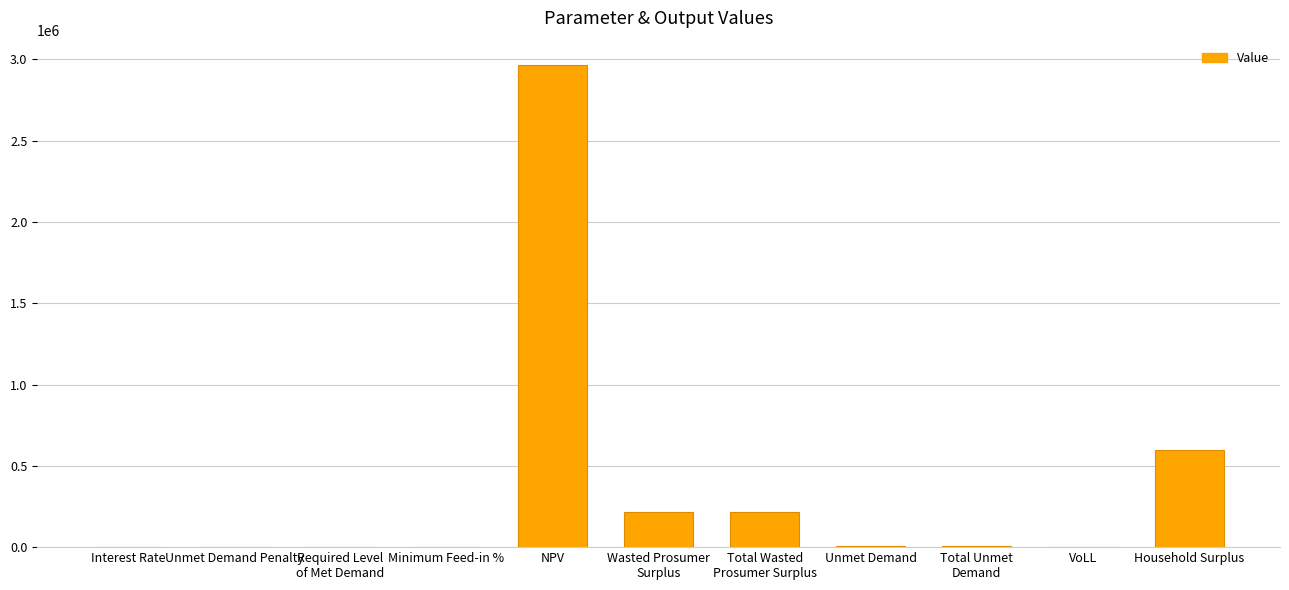

What is the approximate value at NPV?

2966884.0